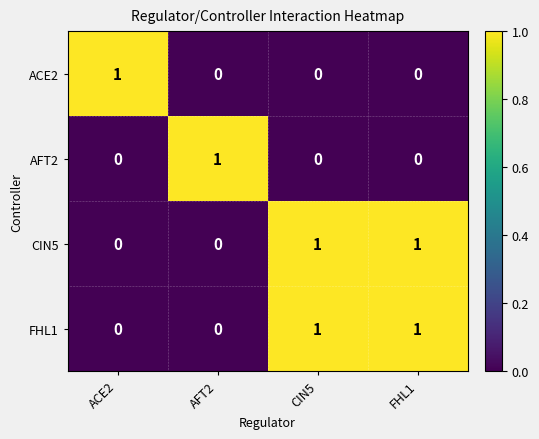

The value of AFT2 at FHL1 is 0. True or false?

True